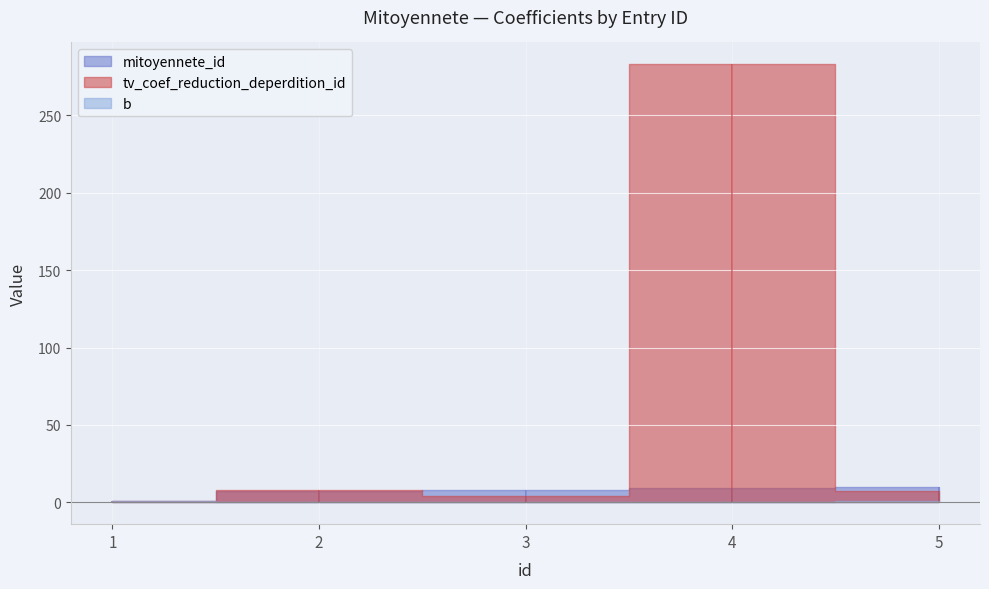

Reading left to right, what are all the values shown in this chart?

mitoyennete_id: 1=1.0	2=7.0	3=8.0	4=9.0	5=10.0
tv_coef_reduction_deperdition_id: 1=1.0	2=8.0	3=4.0	4=283.0	5=7.0
b: 1=1.0	2=0.2	3=0.2	4=0.0	5=0.9